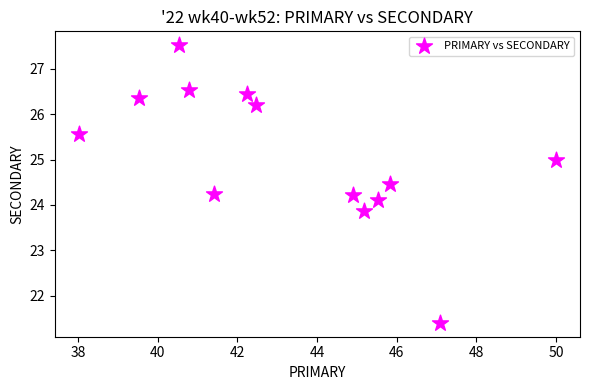

What is the range of X values (max minus min)?

12.0